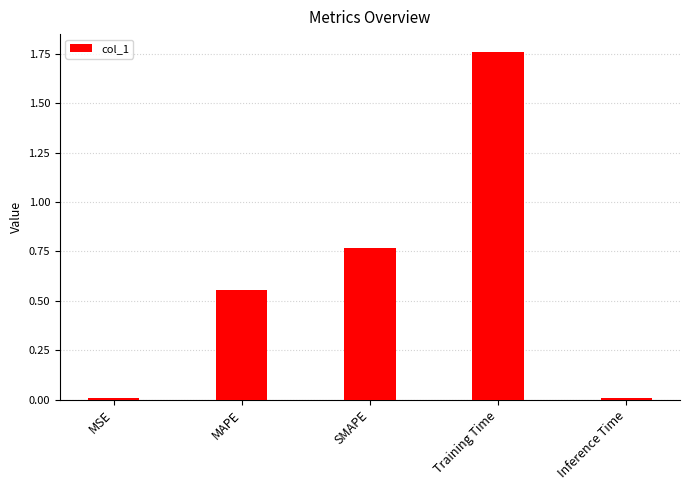

What is the change in value from MAPE to Inference Time?

-0.5